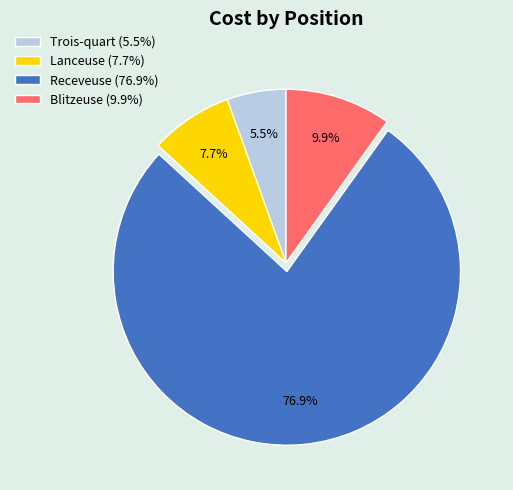

What portion of the pie excludes Trois-quart?

94.5%